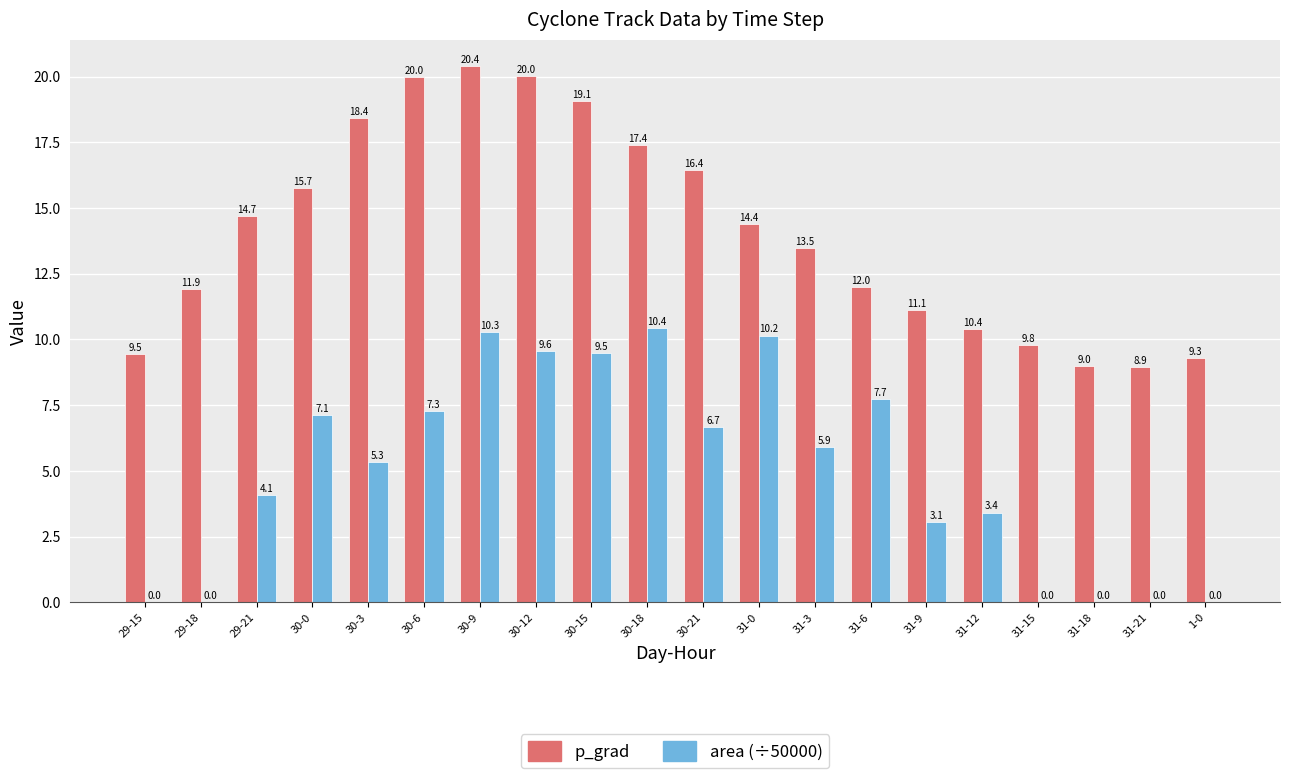

The area (÷50000) series shows 0.0 at 29-15. True or false?

True